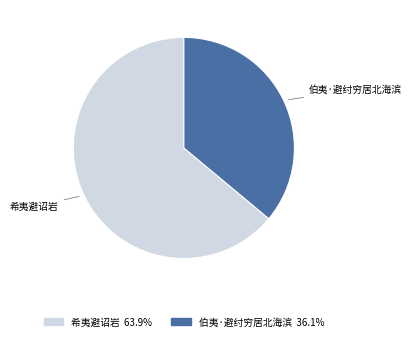

Rank the categories by value from lowest to highest.

伯夷·避纣穷居北海滨, 希夷避诏岩